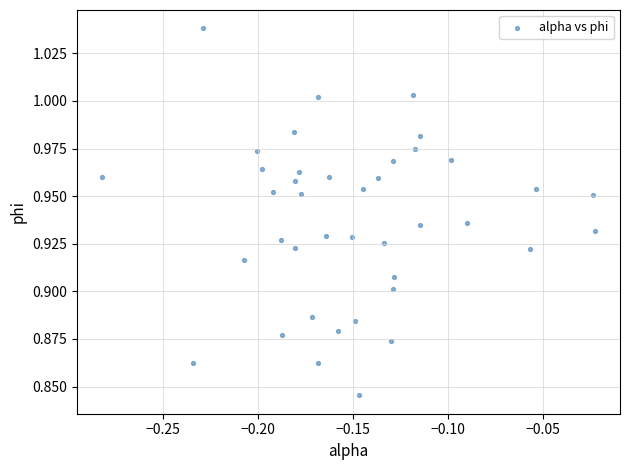

What is the range of X values (max minus min)?

0.3